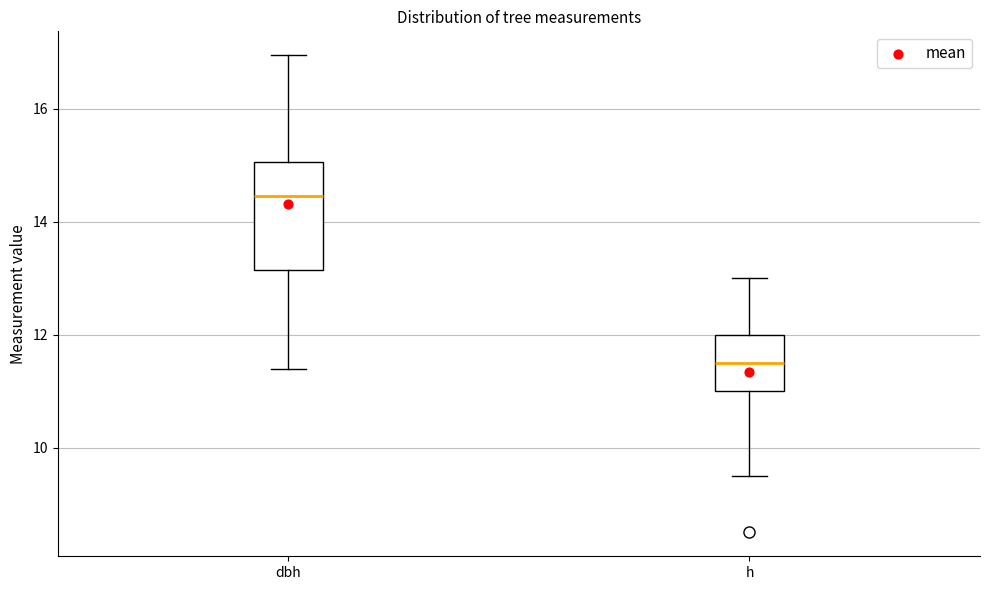

Reading left to right, transcribe this box plot: for each box, give where its median line is, the range the box spans, and where its two whiskers end, as read against the y-axis. The values are not printed on the chart, so give them approximately, as read against the axis.

dbh: median 14.4, box 13.2 to 15.0, whiskers 11.4 to 17.0
h: median 11.6, box 11.0 to 12.0, whiskers 9.6 to 13.0